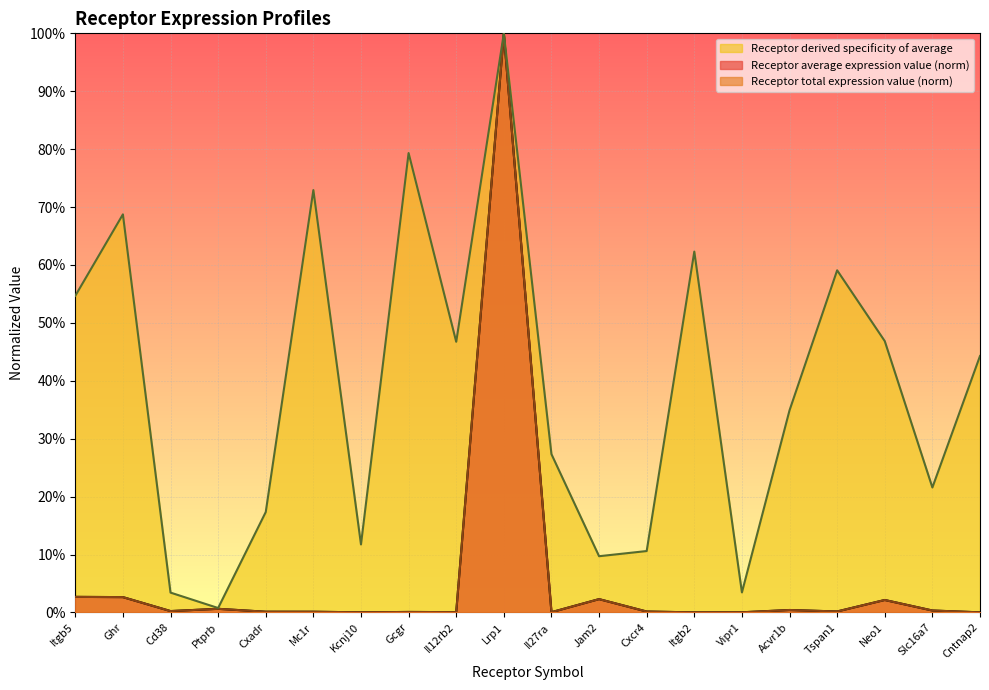

Reading right to left, transcribe all the data shown in this chart.

Receptor average expression value: Cntnap2=0.0	Slc16a7=0.0	Neo1=0.0	Tspan1=0.0	Acvr1b=0.0	Vipr1=0.0	Itgb2=0.0	Cxcr4=0.0	Jam2=0.0	Il27ra=0.0	Lrp1=1.0	Il12rb2=0.0	Gcgr=0.0	Kcnj10=0.0	Mc1r=0.0	Cxadr=0.0	Ptprb=0.0	Cd38=0.0	Ghr=0.0	Itgb5=0.0
Receptor total expression value: Cntnap2=0.0	Slc16a7=0.0	Neo1=0.0	Tspan1=0.0	Acvr1b=0.0	Vipr1=0.0	Itgb2=0.0	Cxcr4=0.0	Jam2=0.0	Il27ra=0.0	Lrp1=1.0	Il12rb2=0.0	Gcgr=0.0	Kcnj10=0.0	Mc1r=0.0	Cxadr=0.0	Ptprb=0.0	Cd38=0.0	Ghr=0.0	Itgb5=0.0
Receptor derived specificity of average: Cntnap2=0.4	Slc16a7=0.2	Neo1=0.5	Tspan1=0.6	Acvr1b=0.3	Vipr1=0.0	Itgb2=0.6	Cxcr4=0.1	Jam2=0.1	Il27ra=0.3	Lrp1=1.0	Il12rb2=0.5	Gcgr=0.8	Kcnj10=0.1	Mc1r=0.7	Cxadr=0.2	Ptprb=0.0	Cd38=0.0	Ghr=0.7	Itgb5=0.5